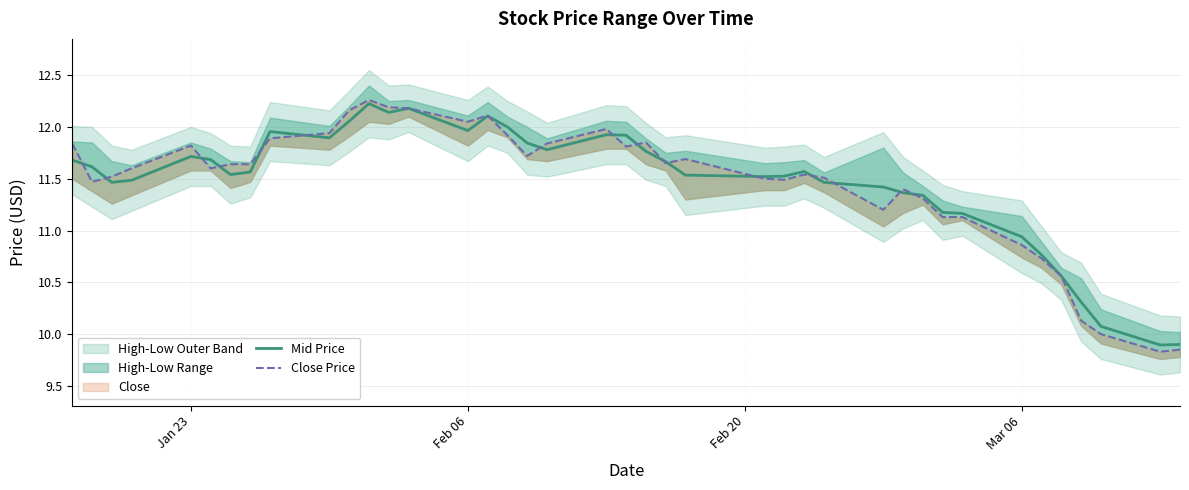

Rank the series by their average value, from highest to lowest.

Mid Price, Close Price